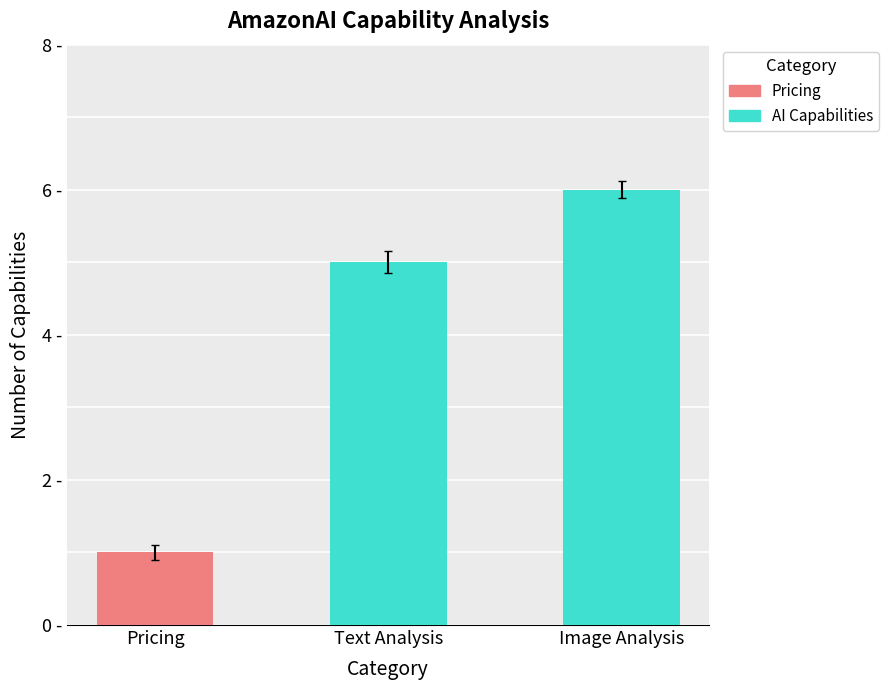

Does the chart contain any negative values?

No